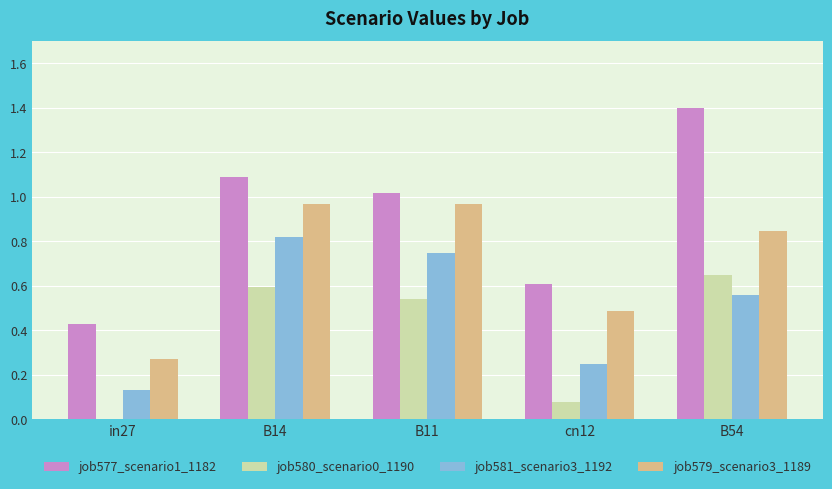

What is the sum of the job577_scenario1_1182 values at B54 and B14?

2.5